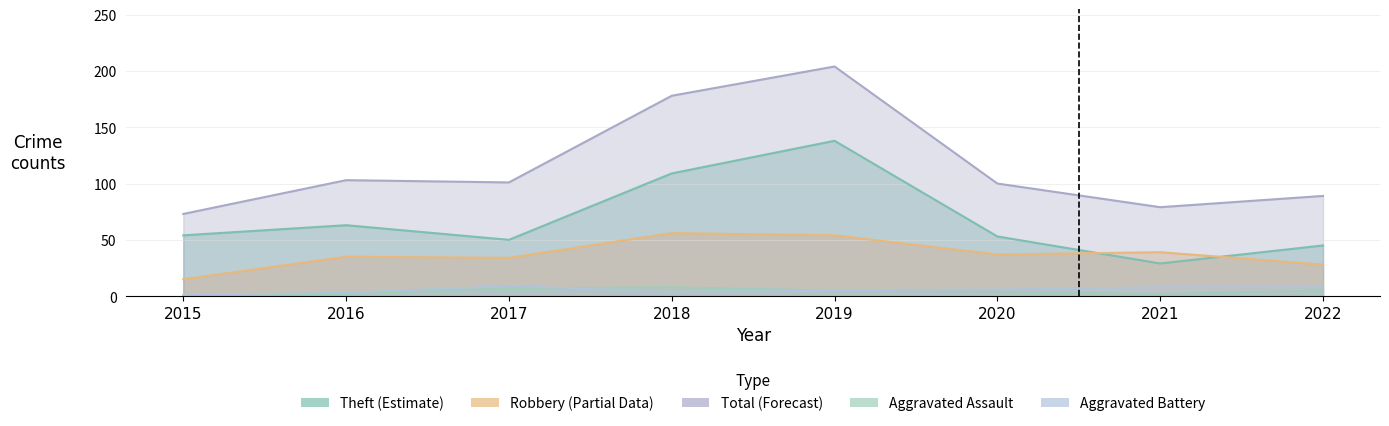

What is the average value of the Aggravated Battery series?

6